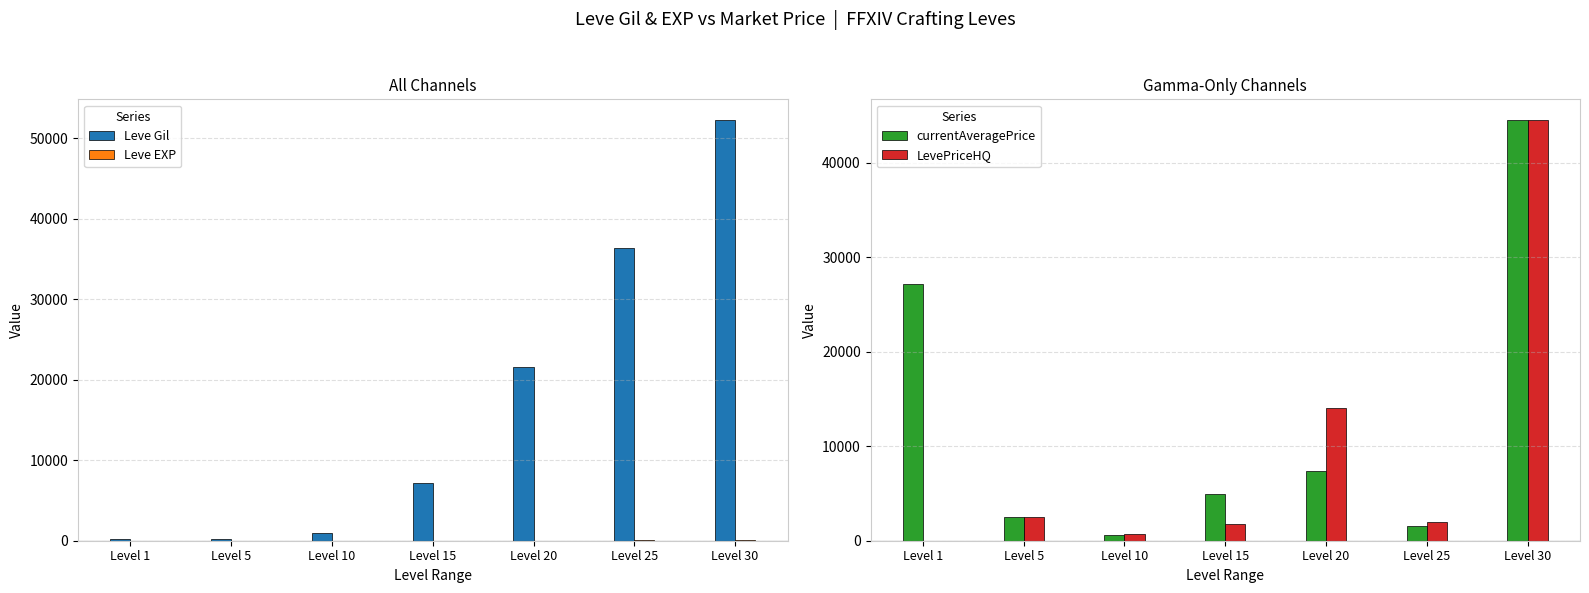

What is the greatest value displayed?

52220.0